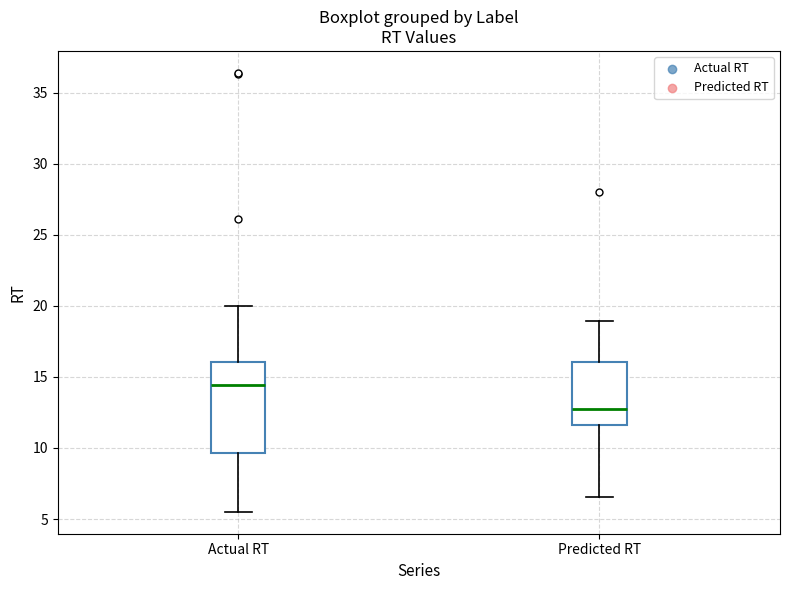

Which box is the tallest, from its lower edge to its upper edge?

Actual RT